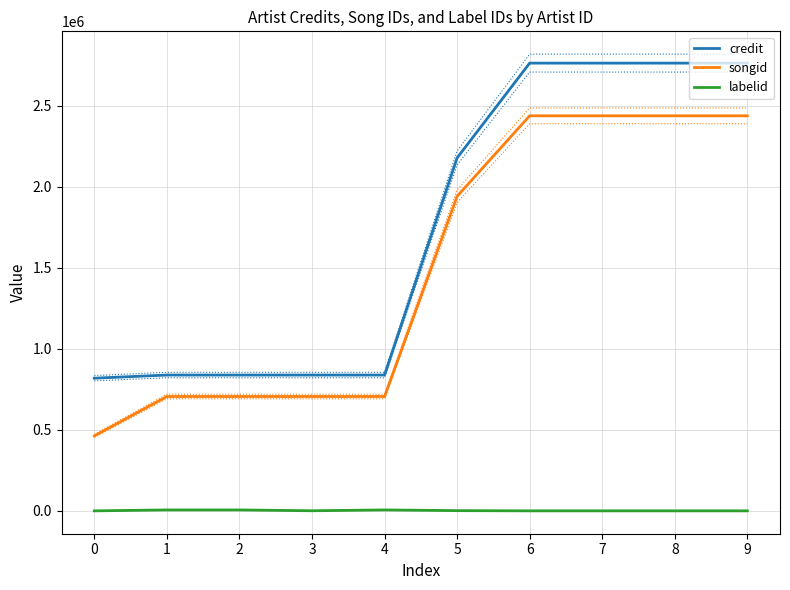

True or false: credit and labelid cross at least once.

False